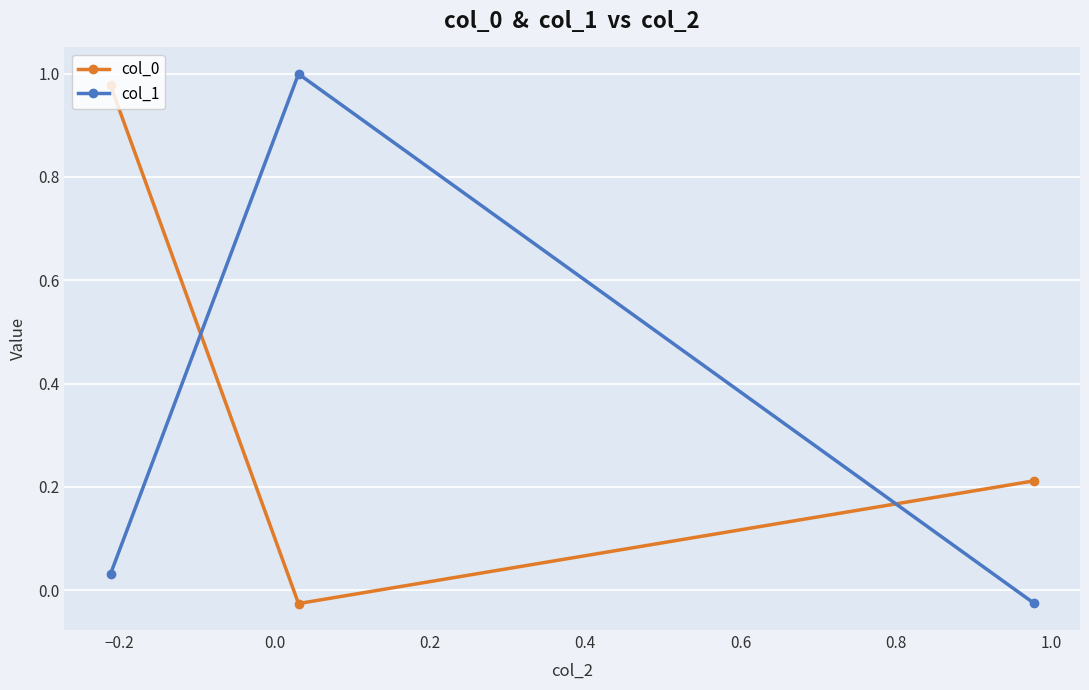

At how many categories does at least one series exceed 0?

3